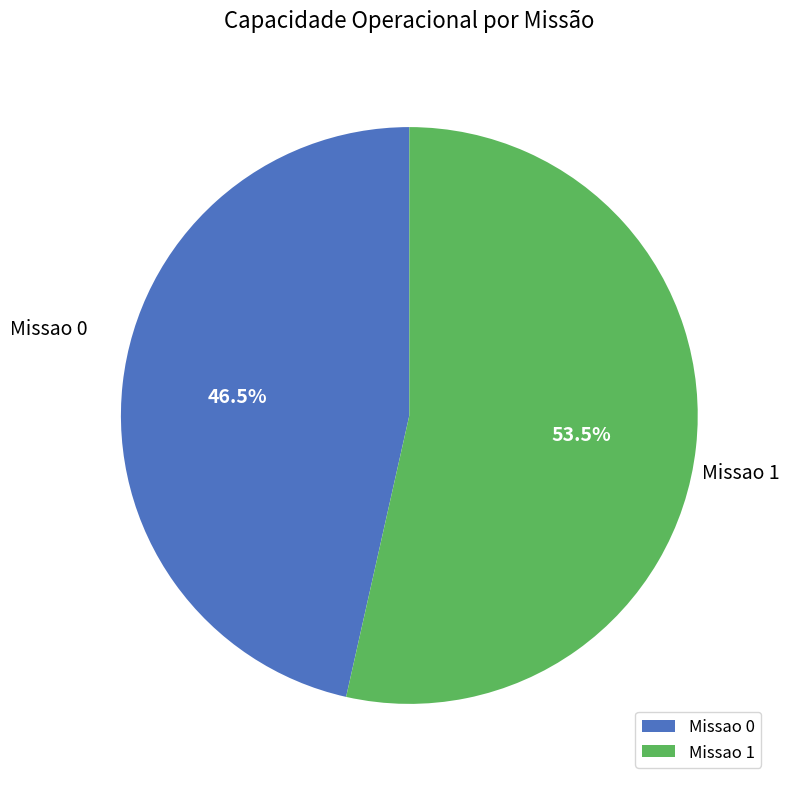

Between Missao 1 and Missao 0, which is larger?

Missao 1